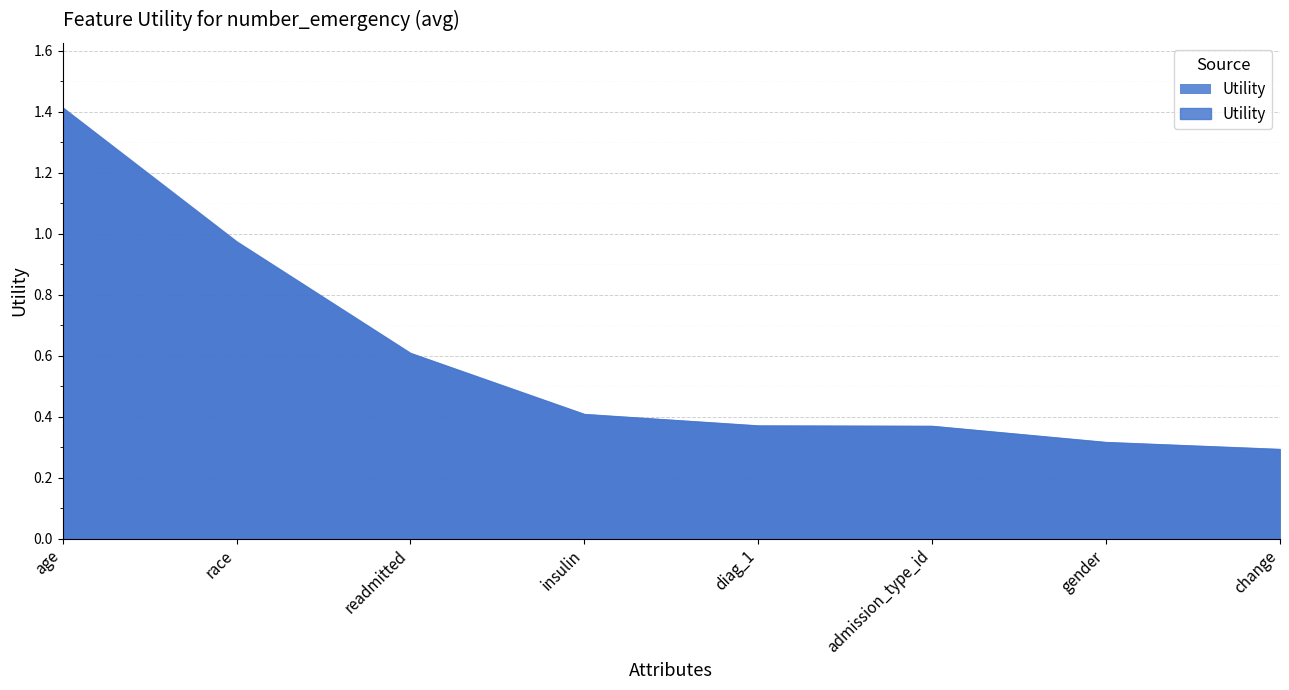

Reading right to left, transcribe all the data shown in this chart.

change=0.3	gender=0.3	admission_type_id=0.4	diag_1=0.4	insulin=0.4	readmitted=0.6	race=1.0	age=1.4